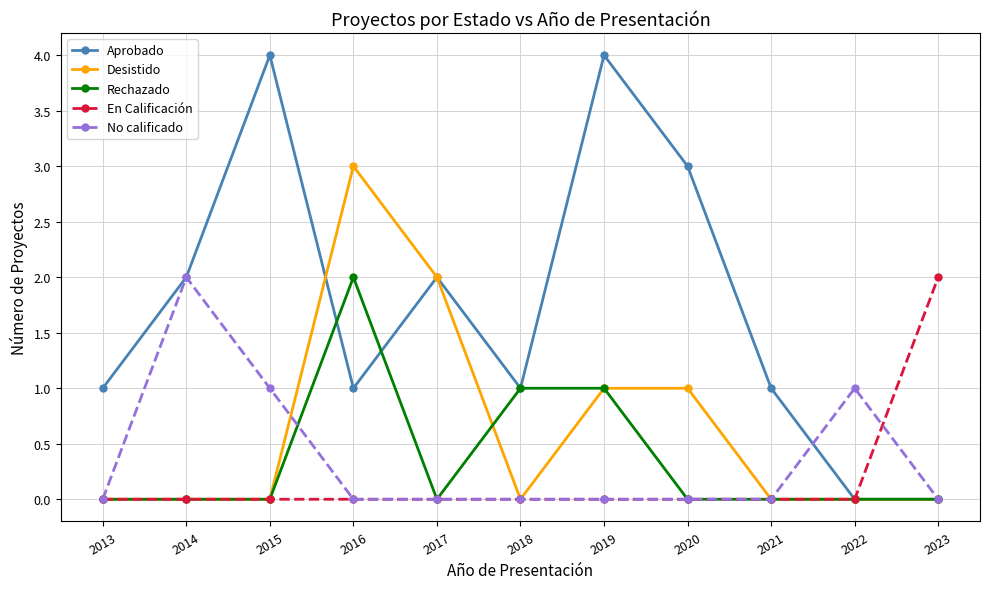

Count the number of categories in the chart.

11